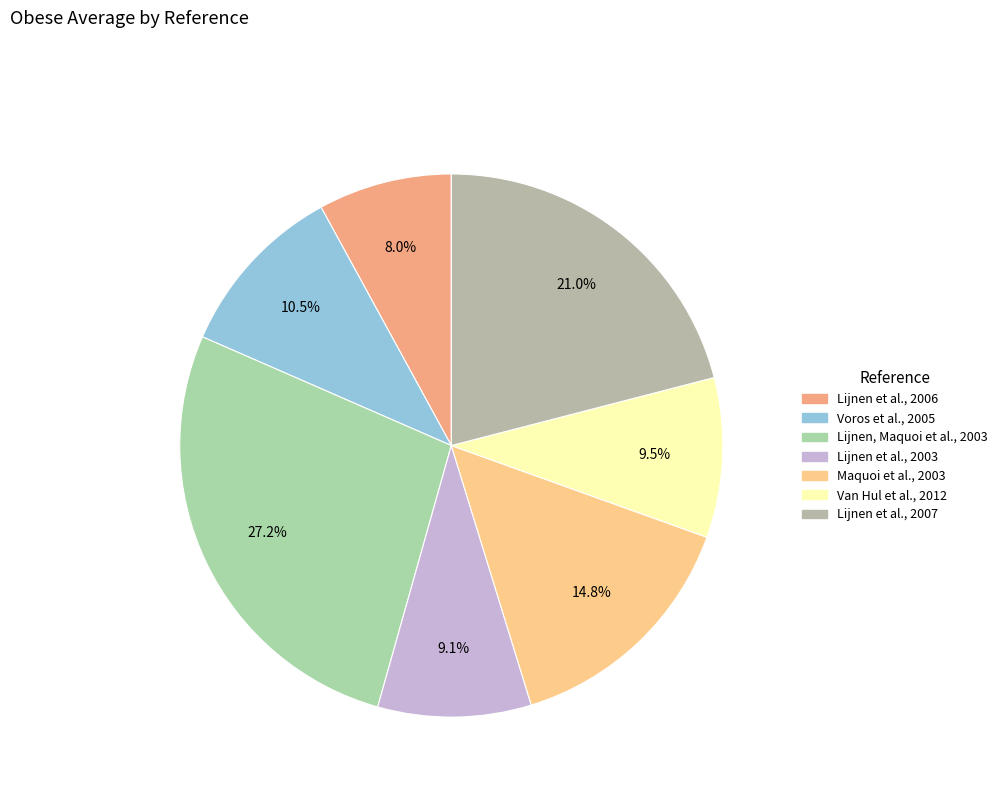

To the nearest percent, what is the combined percentage of Voros et al., 2005 and Lijnen et al., 2006?

18%